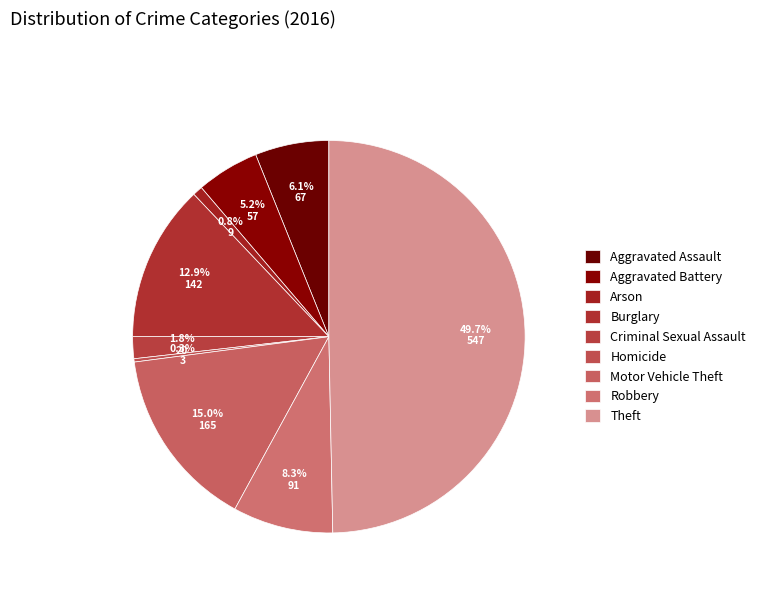

What is the ratio of the value at Robbery to the value at Aggravated Battery?

1.6